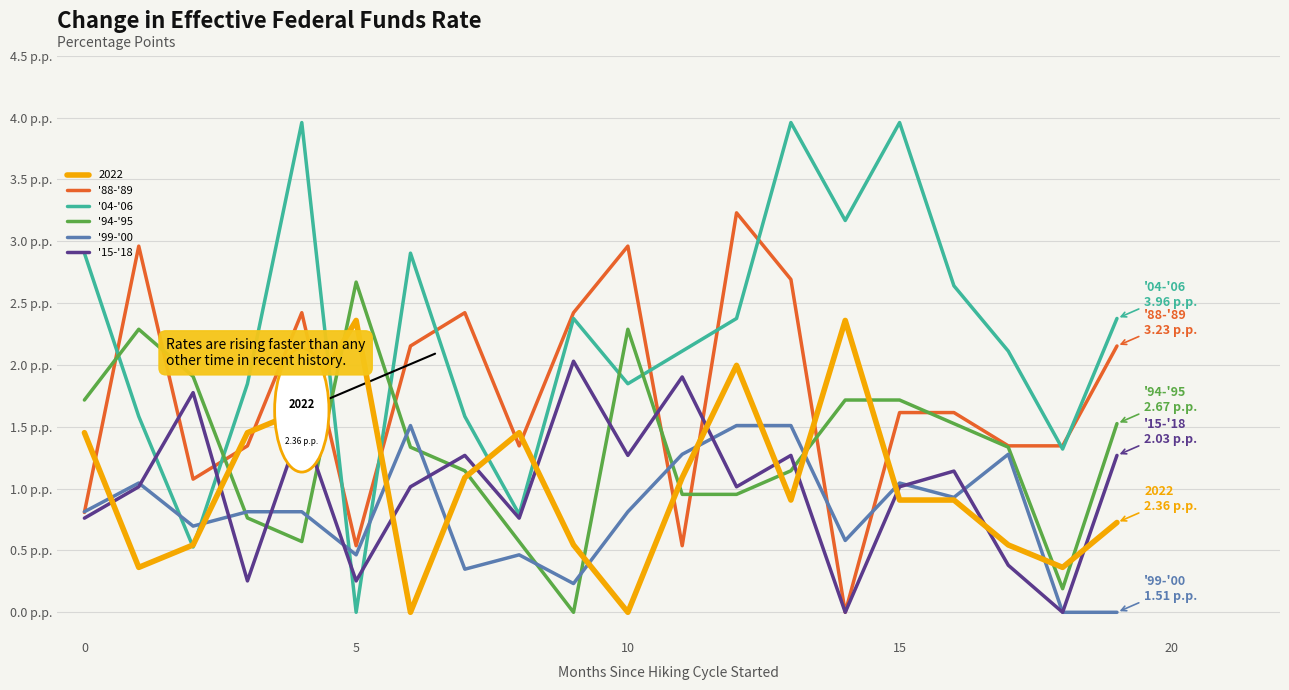

Does the chart have visible grid lines?

Yes